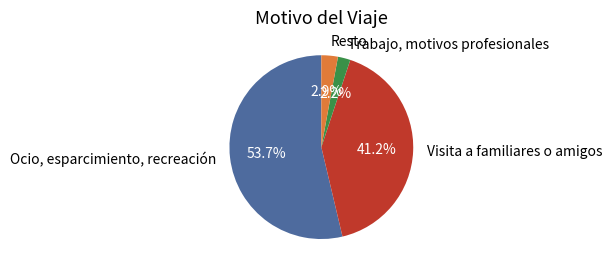

Does Visita a familiares o amigos account for over 50% of the chart?

No